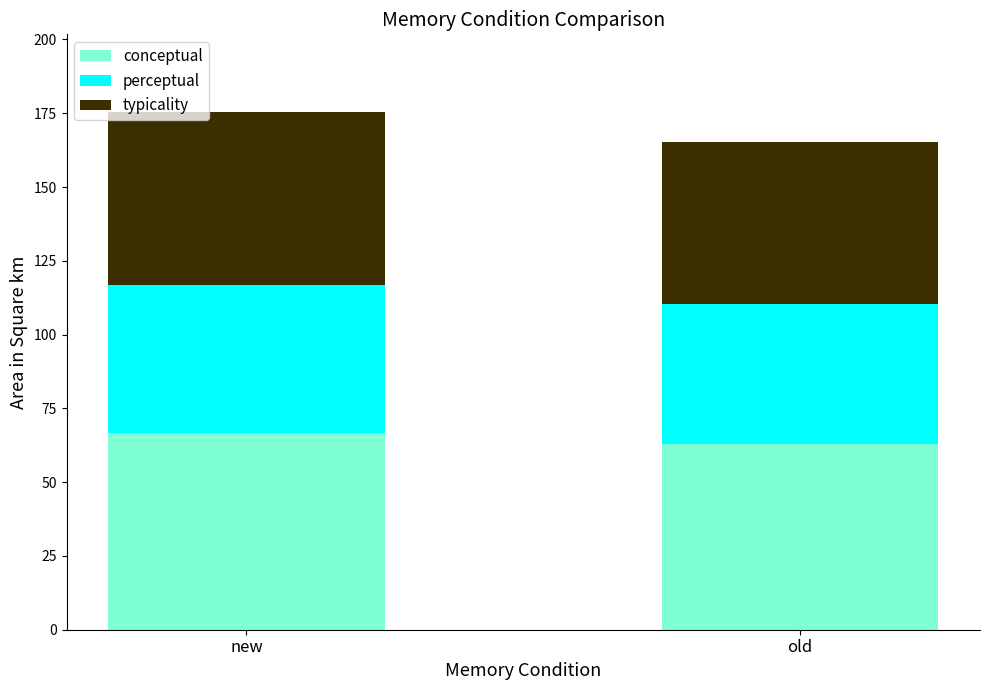

True or false: conceptual has a value of 101.8 at new.

False